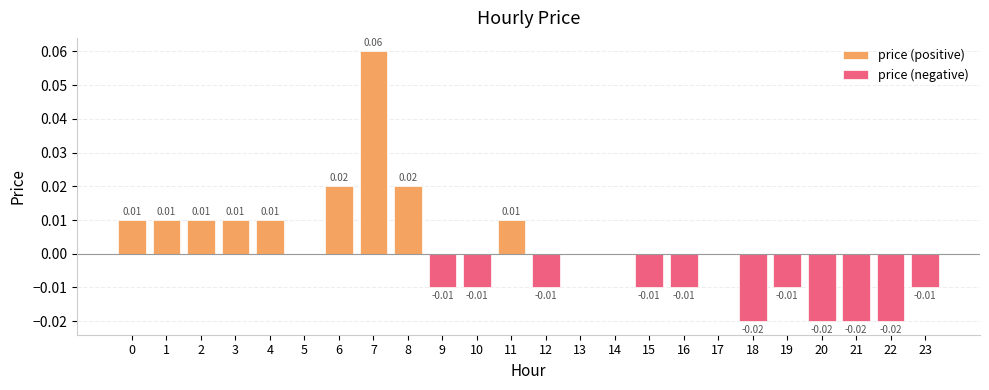

How many values in price (positive) are above zero?

9